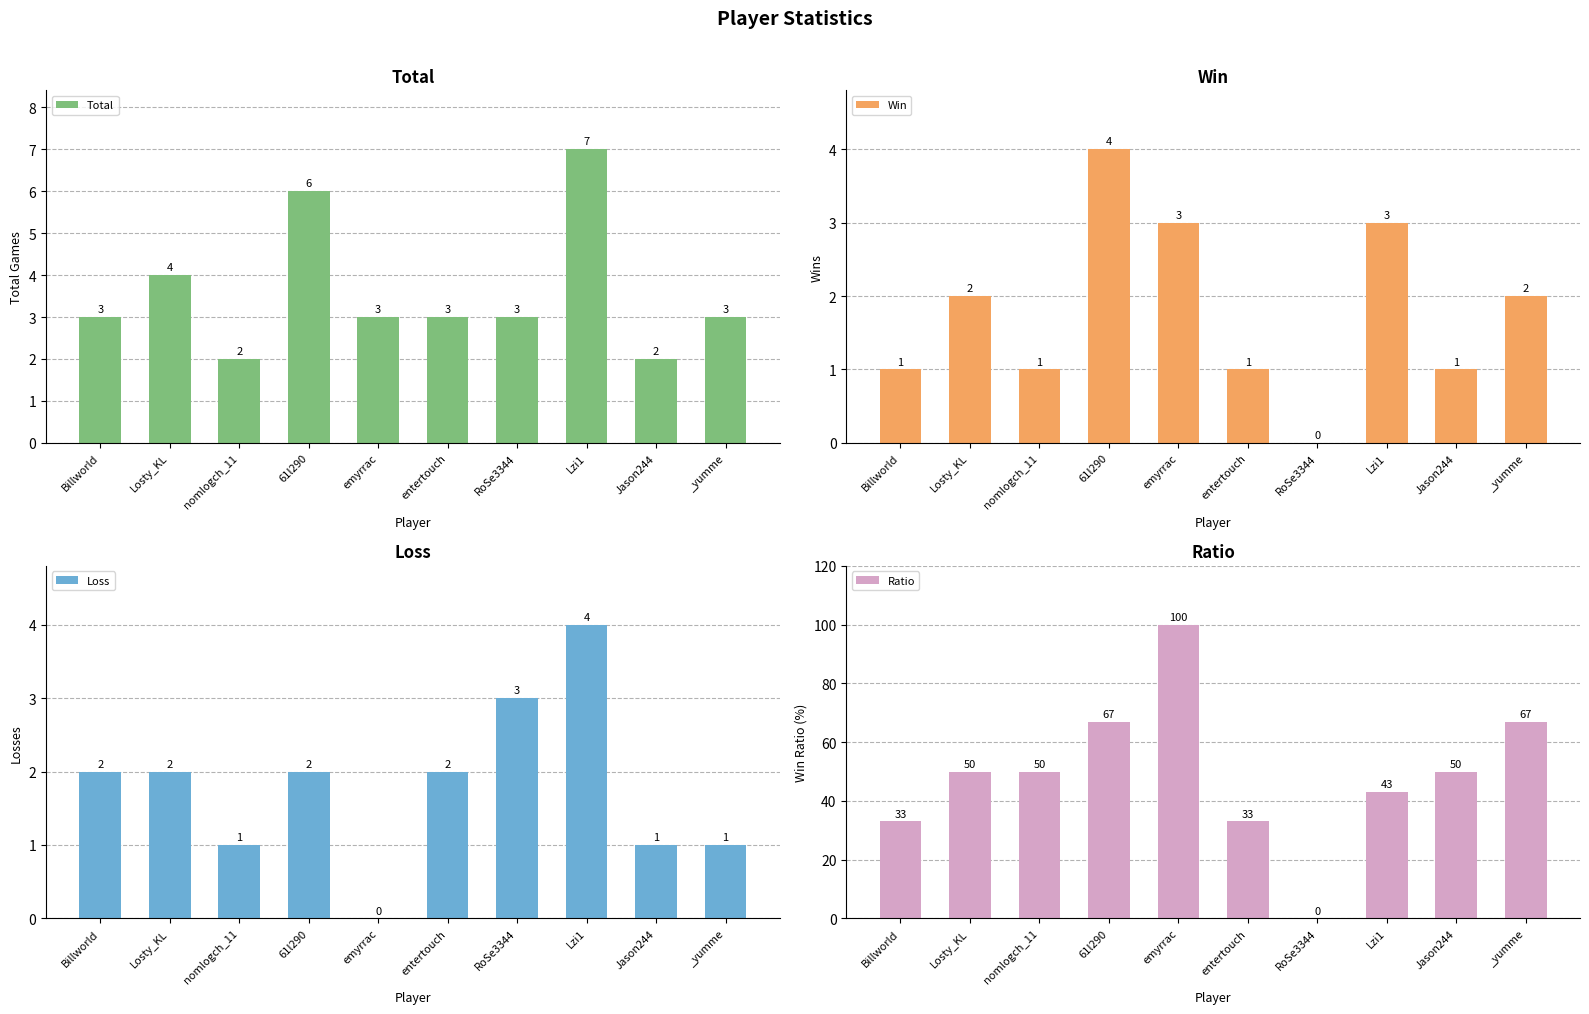

Which series has the largest total across all categories?

Ratio